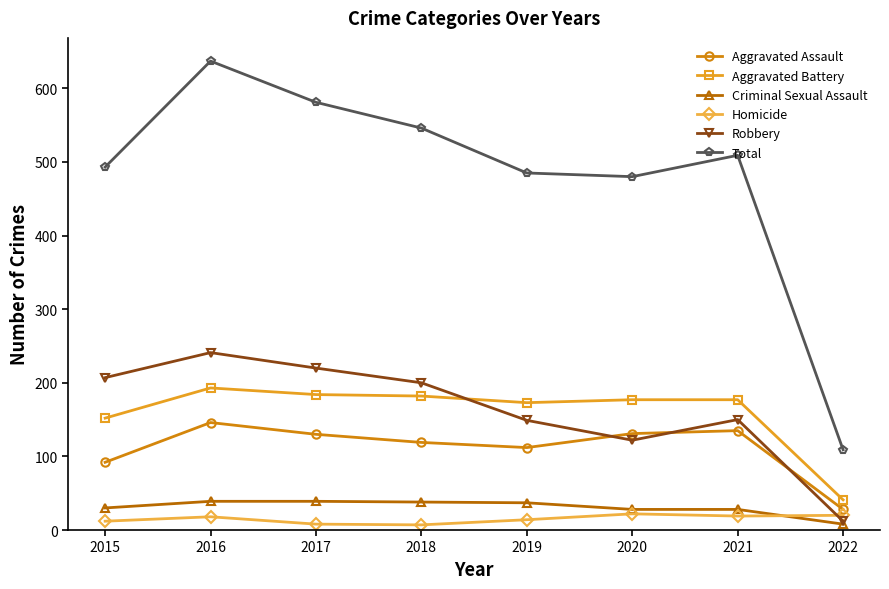

The Total series shows 111 at 2020. True or false?

False